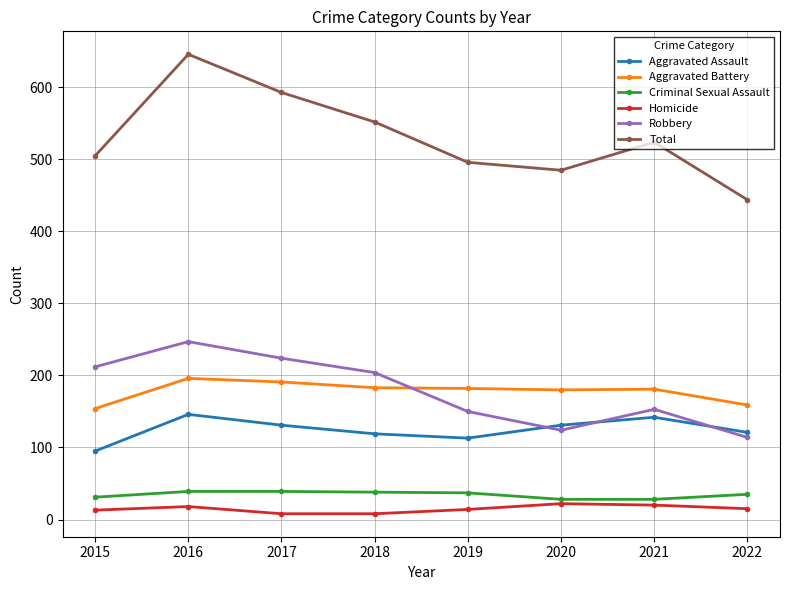

In Total, how many points are higher than both neighbors (excluding endpoints)?

2